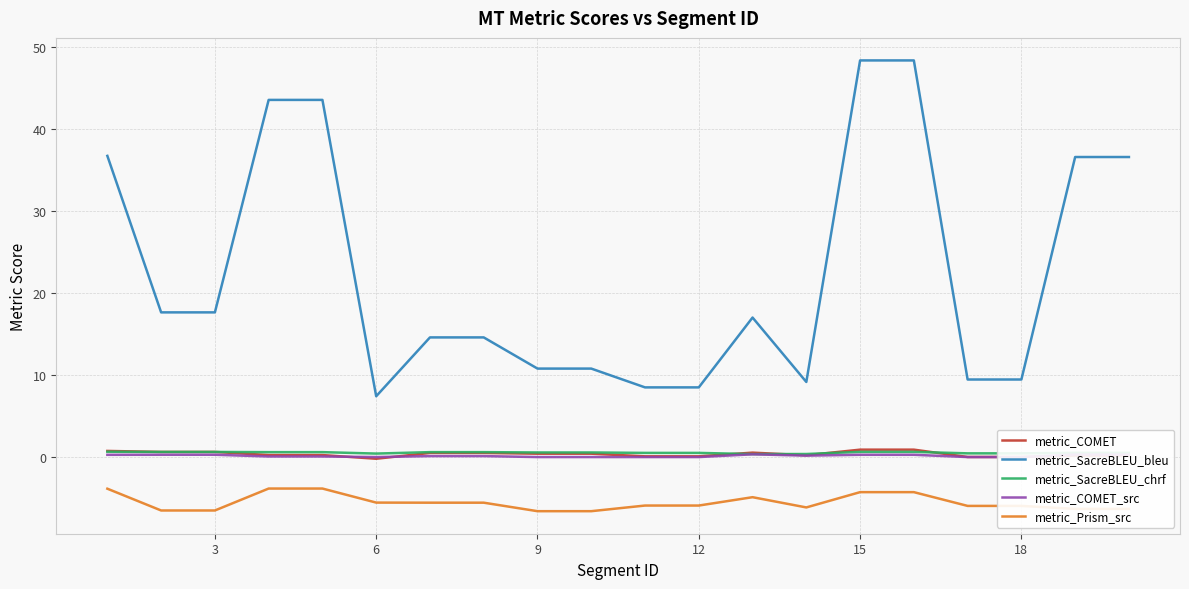

True or false: metric_SacreBLEU_bleu and metric_SacreBLEU_chrf cross at least once.

False